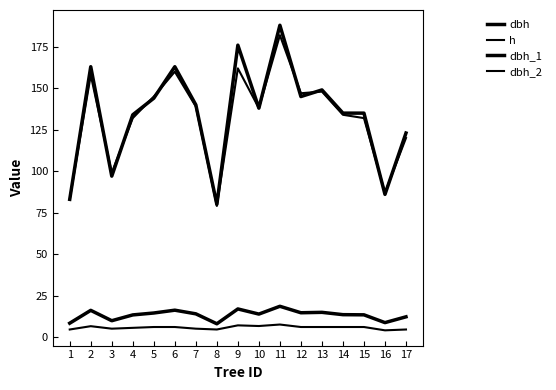

How many interior local peaks does the dbh series have?

5